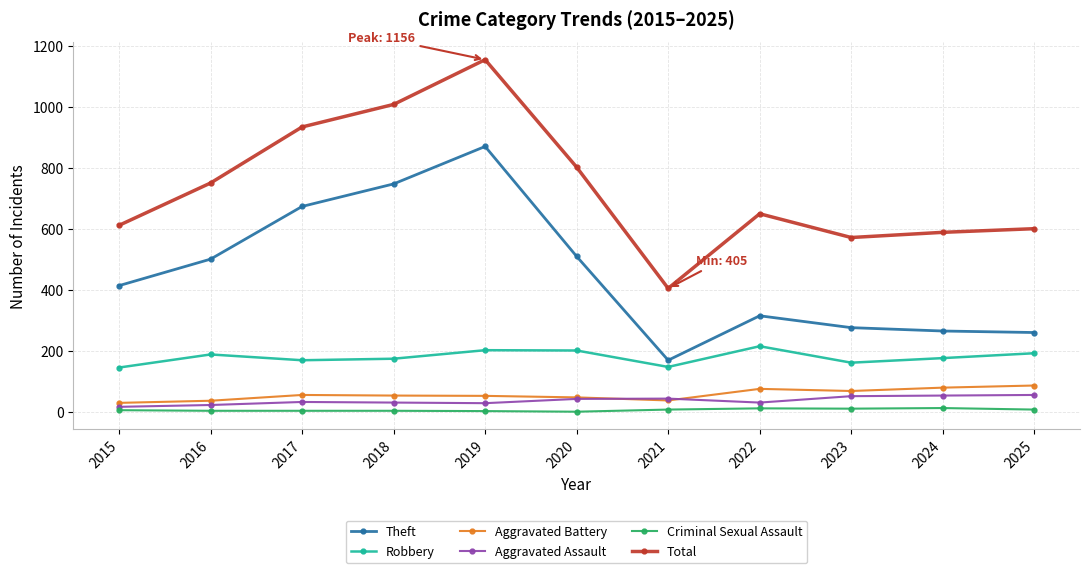

The Robbery series shows 313 at 2022. True or false?

False